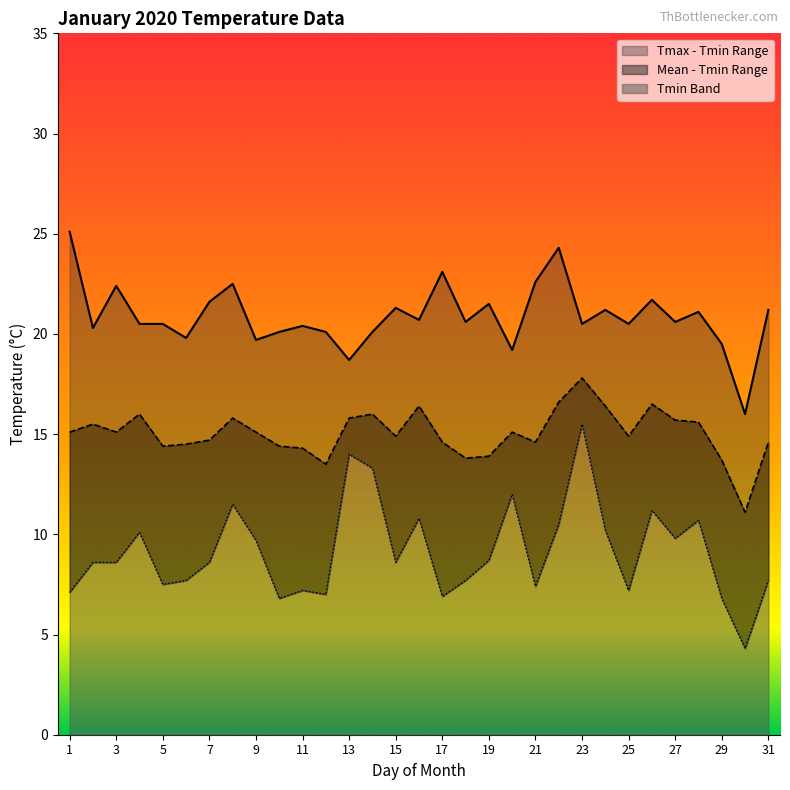

Reading left to right, what are all the values shown in this chart?

Tminima: 1=7.1	2=8.6	3=8.6	4=10.1	5=7.5	6=7.7	7=8.6	8=11.5	9=9.7	10=6.8	11=7.2	12=7.0	13=14.0	14=13.3	15=8.6	16=10.8	17=6.9	18=7.7	19=8.7	20=12.0	21=7.4	22=10.5	23=15.5	24=10.2	25=7.2	26=11.2	27=9.8	28=10.7	29=6.8	30=4.3	31=7.7
Tmaxima: 1=25.1	2=20.3	3=22.4	4=20.5	5=20.5	6=19.8	7=21.6	8=22.5	9=19.7	10=20.1	11=20.4	12=20.1	13=18.7	14=20.1	15=21.3	16=20.7	17=23.1	18=20.6	19=21.5	20=19.2	21=22.6	22=24.3	23=20.5	24=21.2	25=20.5	26=21.7	27=20.6	28=21.1	29=19.5	30=16.0	31=21.2
MediaAritmetica: 1=15.1	2=15.5	3=15.1	4=16.0	5=14.4	6=14.5	7=14.7	8=15.8	9=15.1	10=14.4	11=14.3	12=13.5	13=15.8	14=16.0	15=14.9	16=16.4	17=14.6	18=13.8	19=13.9	20=15.1	21=14.6	22=16.6	23=17.8	24=16.4	25=14.9	26=16.5	27=15.7	28=15.6	29=13.7	30=11.1	31=14.6